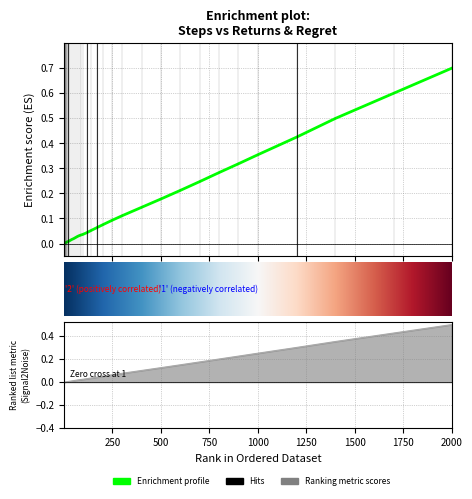

Is it true that steps equals 0.3 at 32?

False